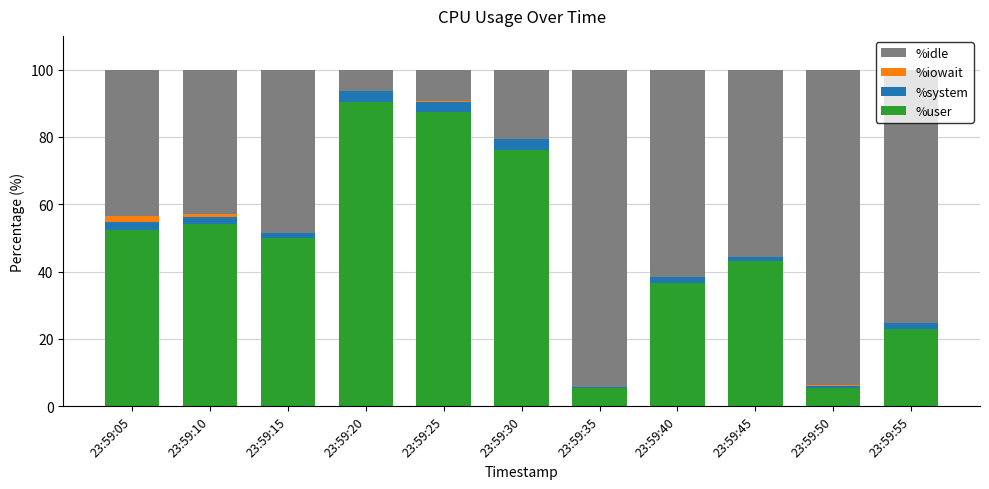

What is the maximum value for %user?

90.3